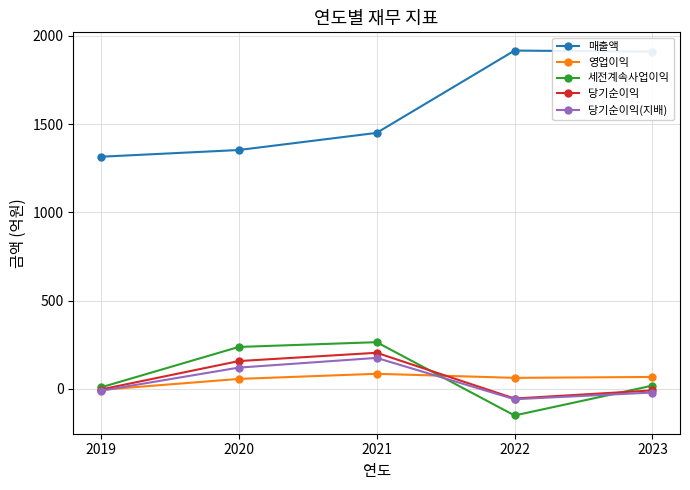

Is it true that 세전계속사업이익 equals 9 at 2019?

True